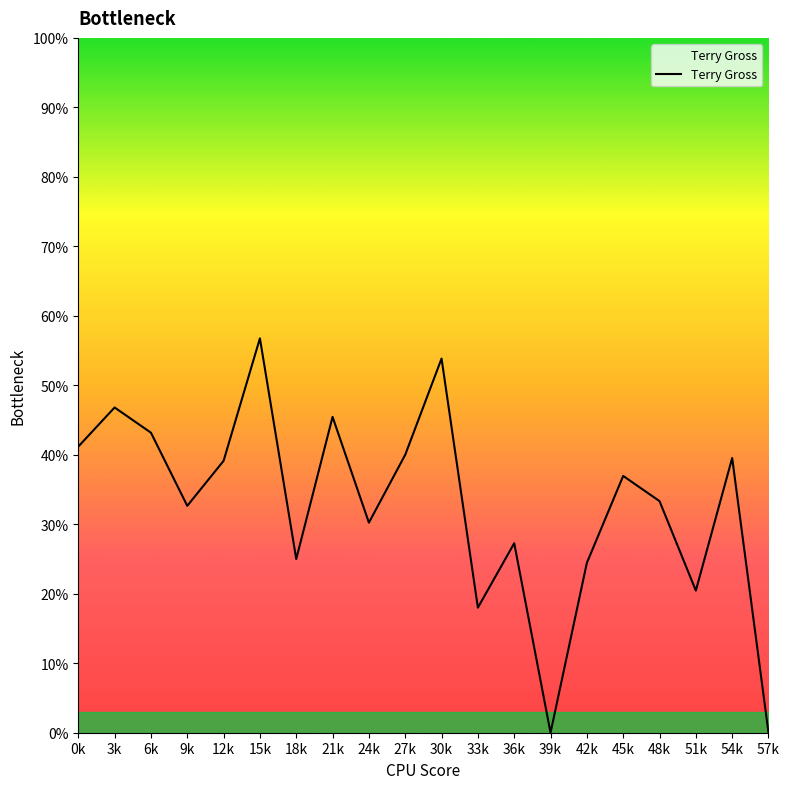

True or false: there are more than 2 points higher than both neighbors.

True